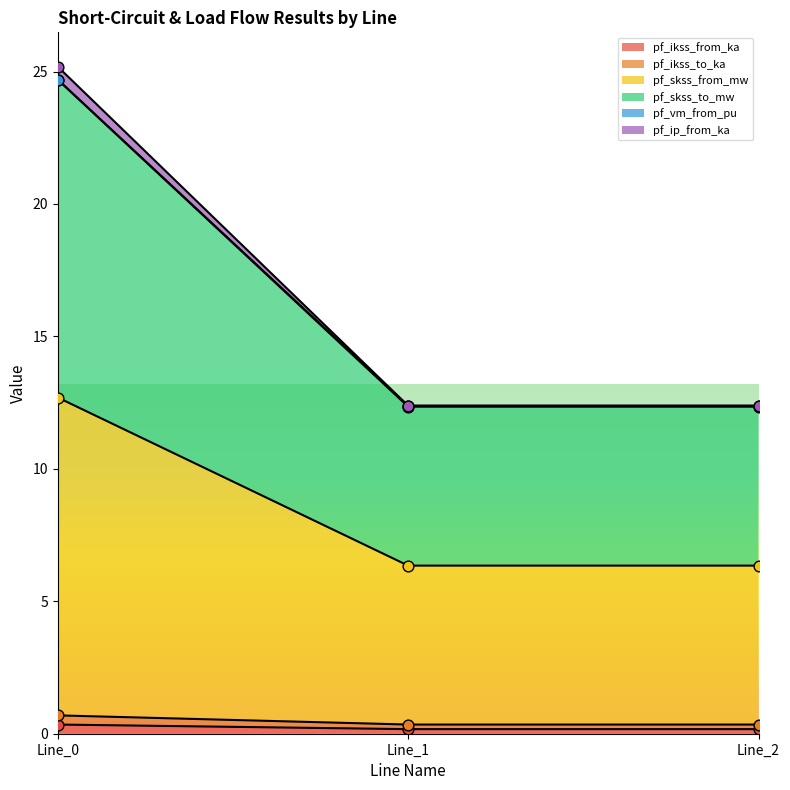

Which series reaches the minimum Y coordinate?

pf_ikss_from_ka